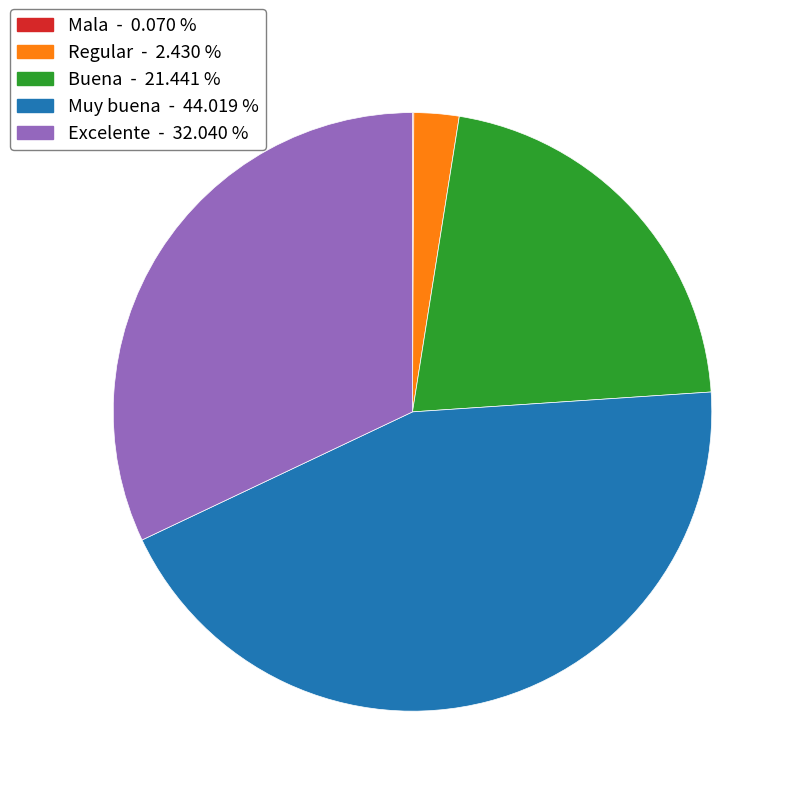

Approximately how many times larger is the value at Excelente compared to Muy buena?

0.7